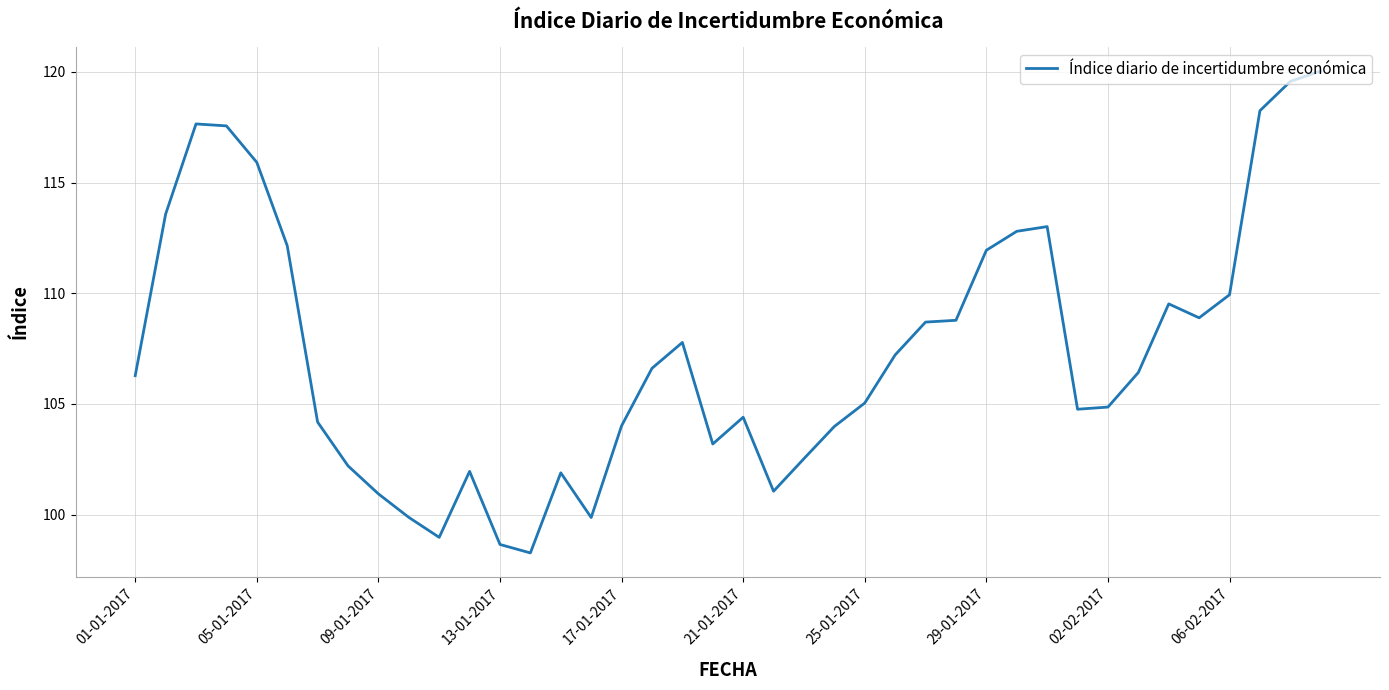

What is the minimum value shown in the chart?

98.3